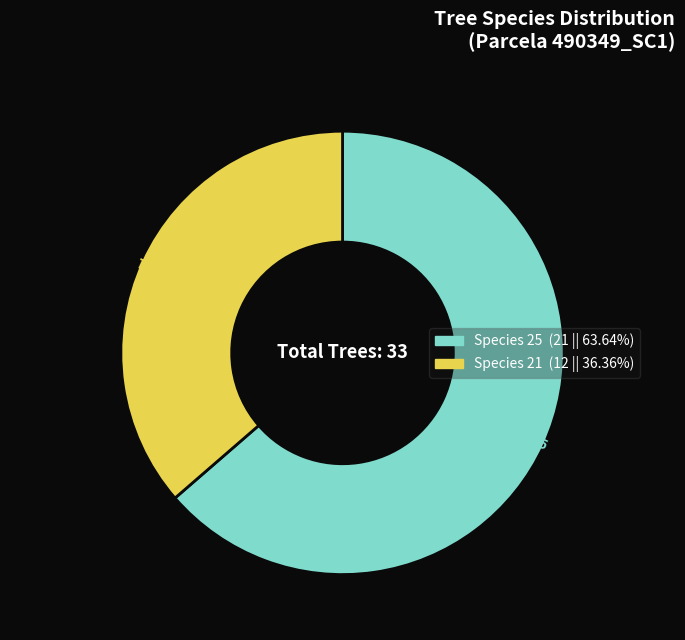

Does any single category account for the majority?

Yes